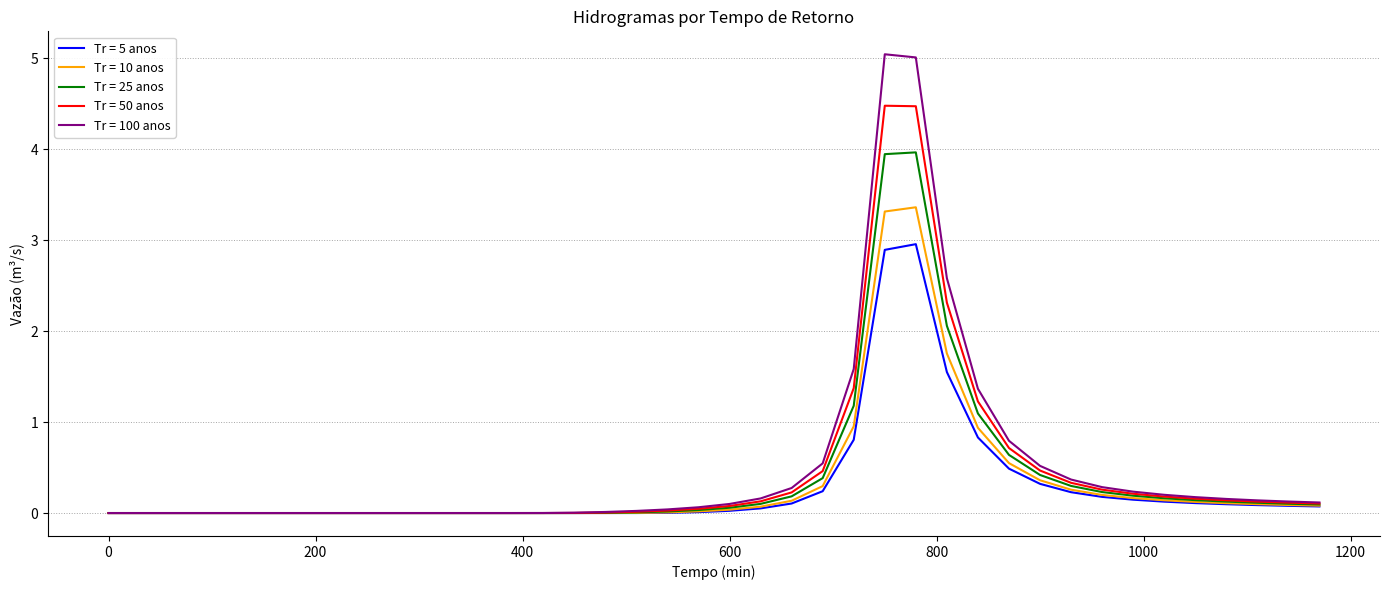

Rank the series by their maximum value, from highest to lowest.

Tr = 100 anos, Tr = 50 anos, Tr = 25 anos, Tr = 10 anos, Tr = 5 anos